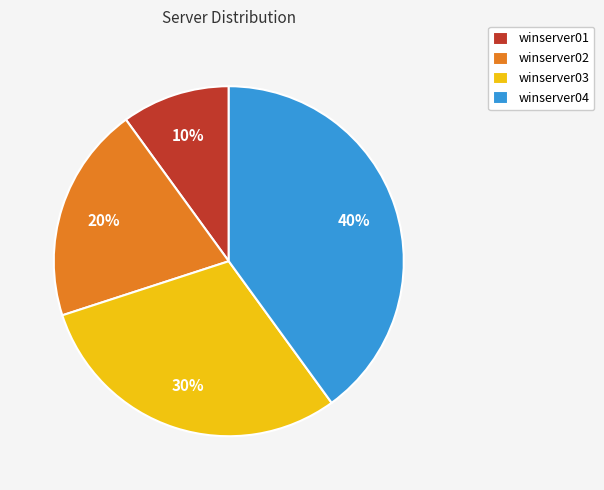

To the nearest percent, what percentage of the pie is winserver03?

30%